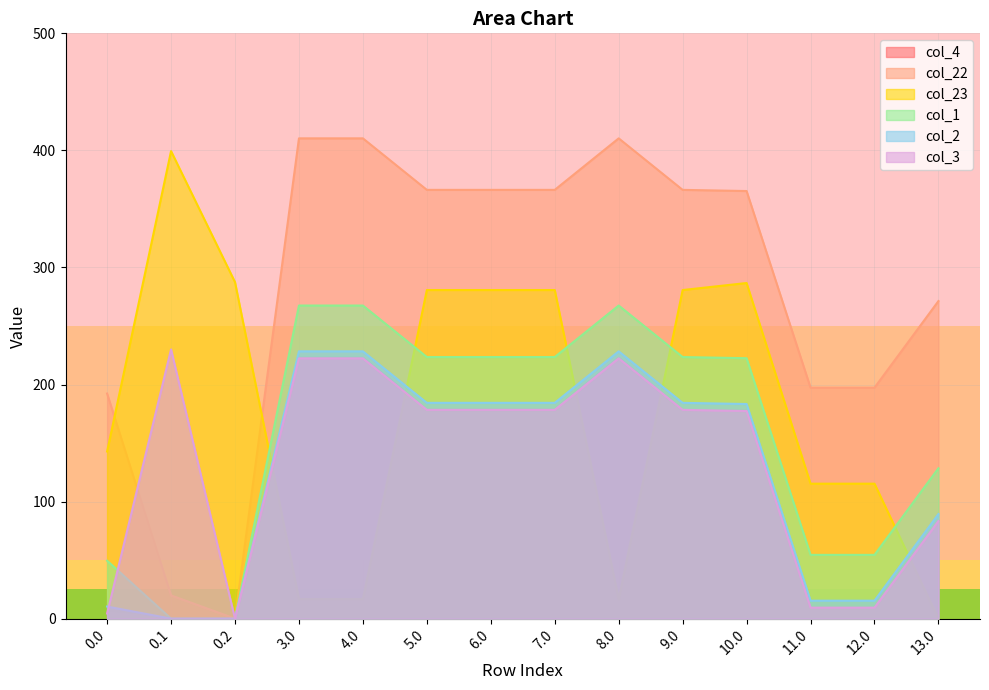

In col_2, how many points are higher than both neighbors (excluding endpoints)?

2